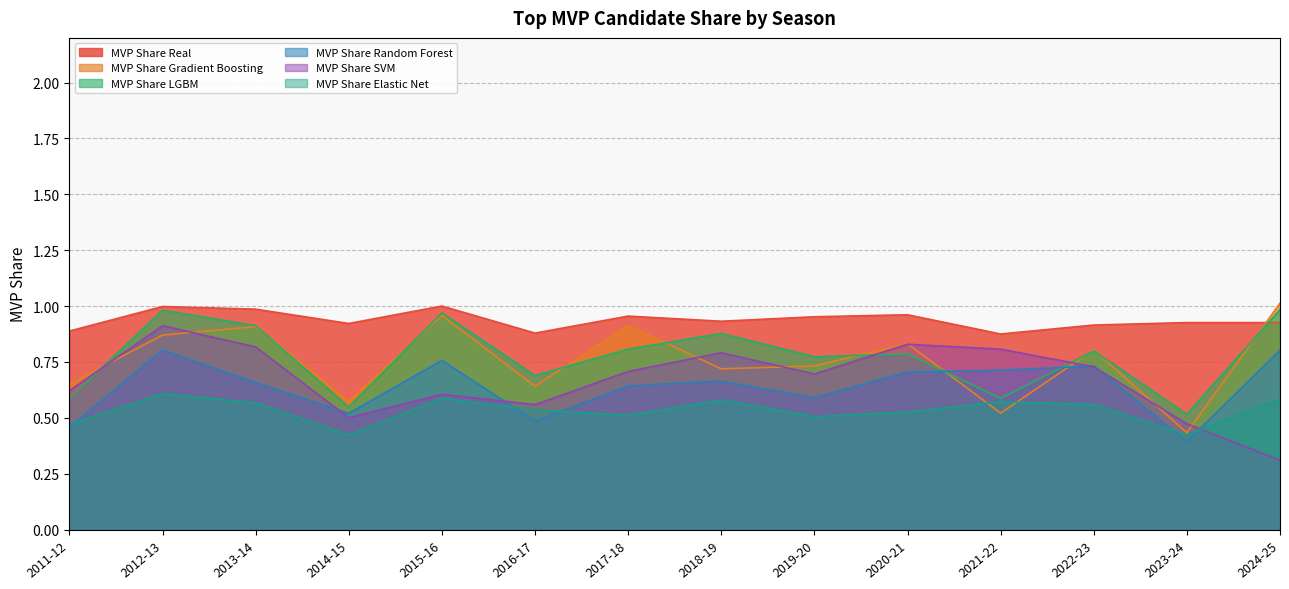

Count the number of categories in the chart.

14